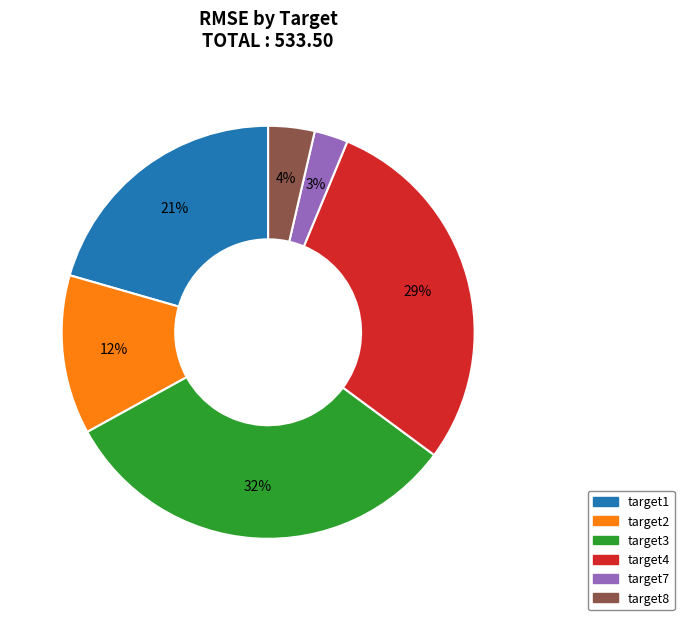

Do target4 and target1 together represent more than half of the pie?

No